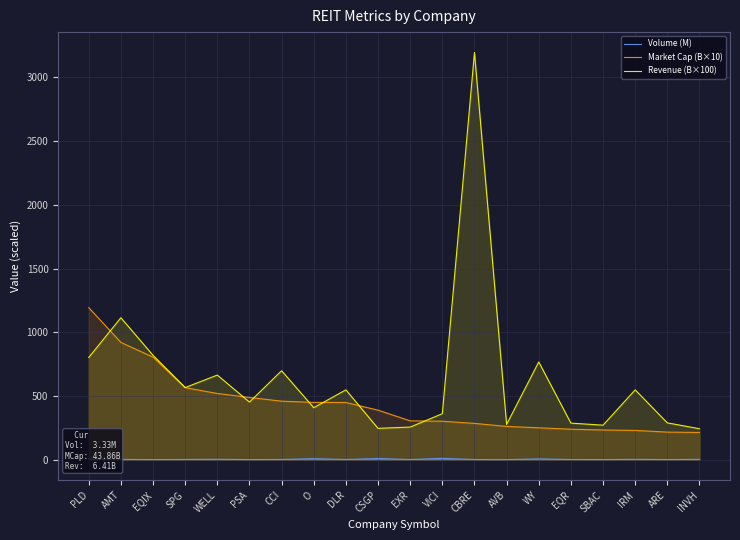

Is it true that Volume (M) equals 0.6 at SPG?

False